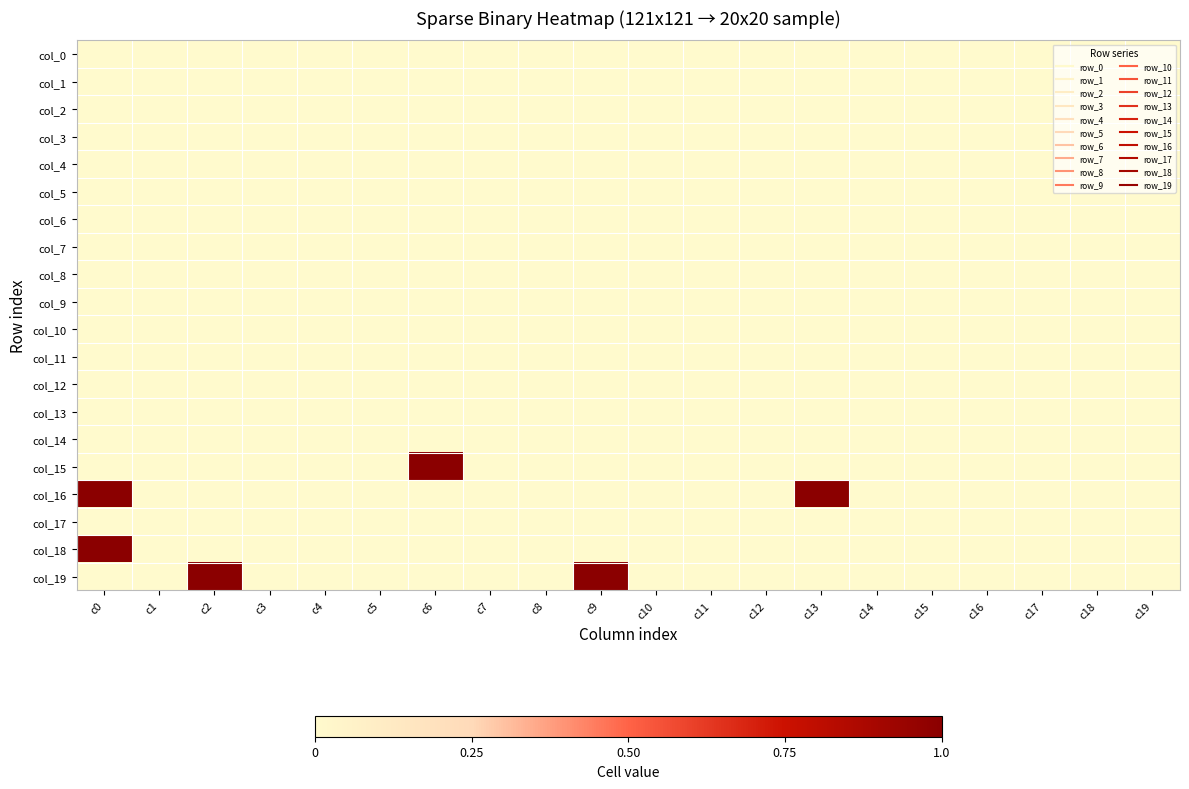

Reading right to left, list all the values displayed in this chart.

col_0: c19=0	c18=0	c17=0	c16=0	c15=0	c14=0	c13=0	c12=0	c11=0	c10=0	c9=0	c8=0	c7=0	c6=0	c5=0	c4=0	c3=0	c2=0	c1=0	c0=0
col_1: c19=0	c18=0	c17=0	c16=0	c15=0	c14=0	c13=0	c12=0	c11=0	c10=0	c9=0	c8=0	c7=0	c6=0	c5=0	c4=0	c3=0	c2=0	c1=0	c0=0
col_2: c19=0	c18=0	c17=0	c16=0	c15=0	c14=0	c13=0	c12=0	c11=0	c10=0	c9=0	c8=0	c7=0	c6=0	c5=0	c4=0	c3=0	c2=0	c1=0	c0=0
col_3: c19=0	c18=0	c17=0	c16=0	c15=0	c14=0	c13=0	c12=0	c11=0	c10=0	c9=0	c8=0	c7=0	c6=0	c5=0	c4=0	c3=0	c2=0	c1=0	c0=0
col_4: c19=0	c18=0	c17=0	c16=0	c15=0	c14=0	c13=0	c12=0	c11=0	c10=0	c9=0	c8=0	c7=0	c6=0	c5=0	c4=0	c3=0	c2=0	c1=0	c0=0
col_5: c19=0	c18=0	c17=0	c16=0	c15=0	c14=0	c13=0	c12=0	c11=0	c10=0	c9=0	c8=0	c7=0	c6=0	c5=0	c4=0	c3=0	c2=0	c1=0	c0=0
col_6: c19=0	c18=0	c17=0	c16=0	c15=0	c14=0	c13=0	c12=0	c11=0	c10=0	c9=0	c8=0	c7=0	c6=0	c5=0	c4=0	c3=0	c2=0	c1=0	c0=0
col_7: c19=0	c18=0	c17=0	c16=0	c15=0	c14=0	c13=0	c12=0	c11=0	c10=0	c9=0	c8=0	c7=0	c6=0	c5=0	c4=0	c3=0	c2=0	c1=0	c0=0
col_8: c19=0	c18=0	c17=0	c16=0	c15=0	c14=0	c13=0	c12=0	c11=0	c10=0	c9=0	c8=0	c7=0	c6=0	c5=0	c4=0	c3=0	c2=0	c1=0	c0=0
col_9: c19=0	c18=0	c17=0	c16=0	c15=0	c14=0	c13=0	c12=0	c11=0	c10=0	c9=0	c8=0	c7=0	c6=0	c5=0	c4=0	c3=0	c2=0	c1=0	c0=0
col_10: c19=0	c18=0	c17=0	c16=0	c15=0	c14=0	c13=0	c12=0	c11=0	c10=0	c9=0	c8=0	c7=0	c6=0	c5=0	c4=0	c3=0	c2=0	c1=0	c0=0
col_11: c19=0	c18=0	c17=0	c16=0	c15=0	c14=0	c13=0	c12=0	c11=0	c10=0	c9=0	c8=0	c7=0	c6=0	c5=0	c4=0	c3=0	c2=0	c1=0	c0=0
col_12: c19=0	c18=0	c17=0	c16=0	c15=0	c14=0	c13=0	c12=0	c11=0	c10=0	c9=0	c8=0	c7=0	c6=0	c5=0	c4=0	c3=0	c2=0	c1=0	c0=0
col_13: c19=0	c18=0	c17=0	c16=0	c15=0	c14=0	c13=0	c12=0	c11=0	c10=0	c9=0	c8=0	c7=0	c6=0	c5=0	c4=0	c3=0	c2=0	c1=0	c0=0
col_14: c19=0	c18=0	c17=0	c16=0	c15=0	c14=0	c13=0	c12=0	c11=0	c10=0	c9=0	c8=0	c7=0	c6=0	c5=0	c4=0	c3=0	c2=0	c1=0	c0=0
col_15: c19=0	c18=0	c17=0	c16=0	c15=0	c14=0	c13=0	c12=0	c11=0	c10=0	c9=0	c8=0	c7=0	c6=1	c5=0	c4=0	c3=0	c2=0	c1=0	c0=0
col_16: c19=0	c18=0	c17=0	c16=0	c15=0	c14=0	c13=1	c12=0	c11=0	c10=0	c9=0	c8=0	c7=0	c6=0	c5=0	c4=0	c3=0	c2=0	c1=0	c0=1
col_17: c19=0	c18=0	c17=0	c16=0	c15=0	c14=0	c13=0	c12=0	c11=0	c10=0	c9=0	c8=0	c7=0	c6=0	c5=0	c4=0	c3=0	c2=0	c1=0	c0=0
col_18: c19=0	c18=0	c17=0	c16=0	c15=0	c14=0	c13=0	c12=0	c11=0	c10=0	c9=0	c8=0	c7=0	c6=0	c5=0	c4=0	c3=0	c2=0	c1=0	c0=1
col_19: c19=0	c18=0	c17=0	c16=0	c15=0	c14=0	c13=0	c12=0	c11=0	c10=0	c9=1	c8=0	c7=0	c6=0	c5=0	c4=0	c3=0	c2=1	c1=0	c0=0